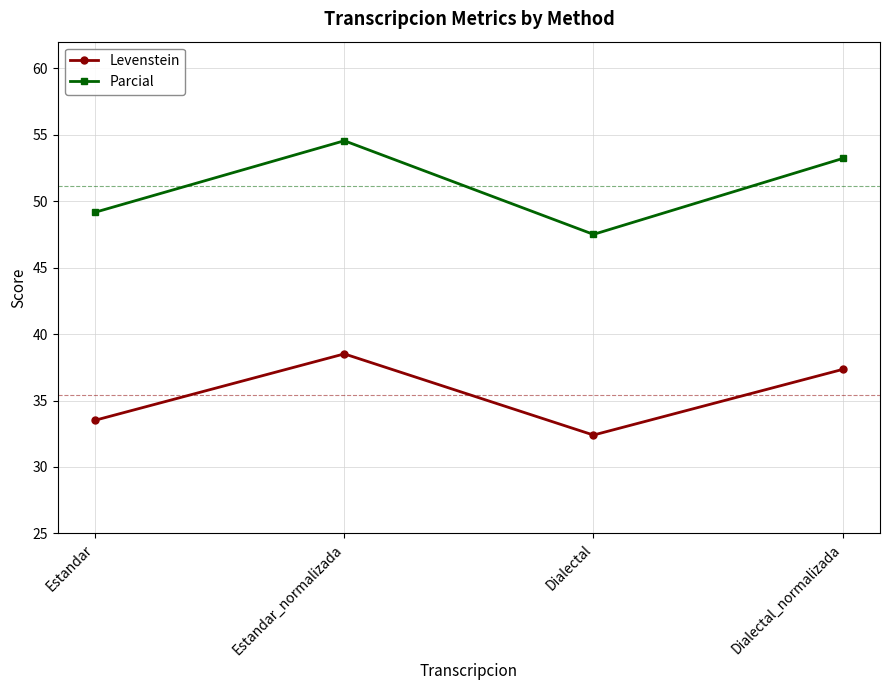

True or false: Parcial and Levenstein cross at least once.

False